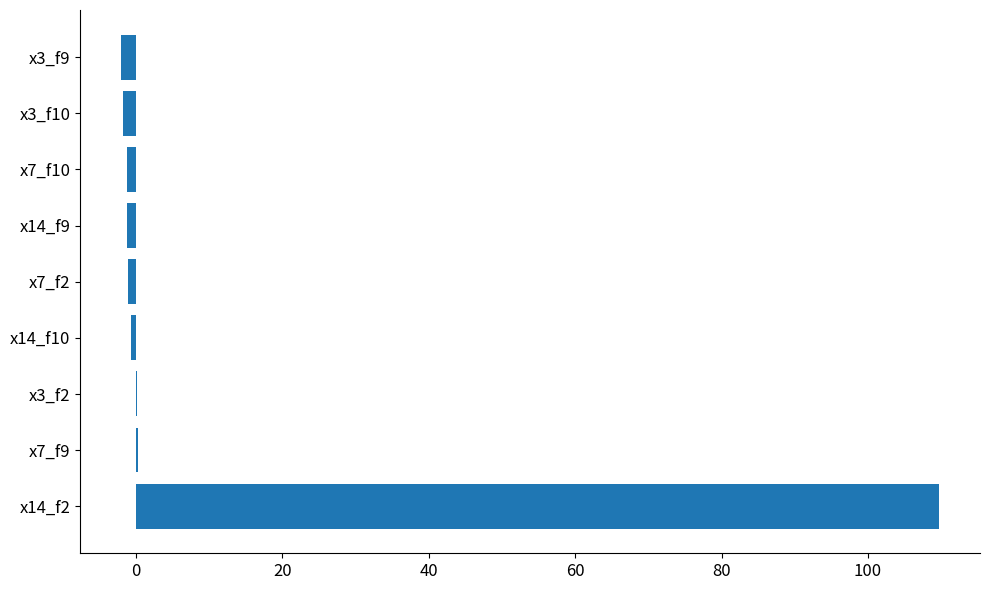

At which category does the chart reach its peak across all series?

x14_f2